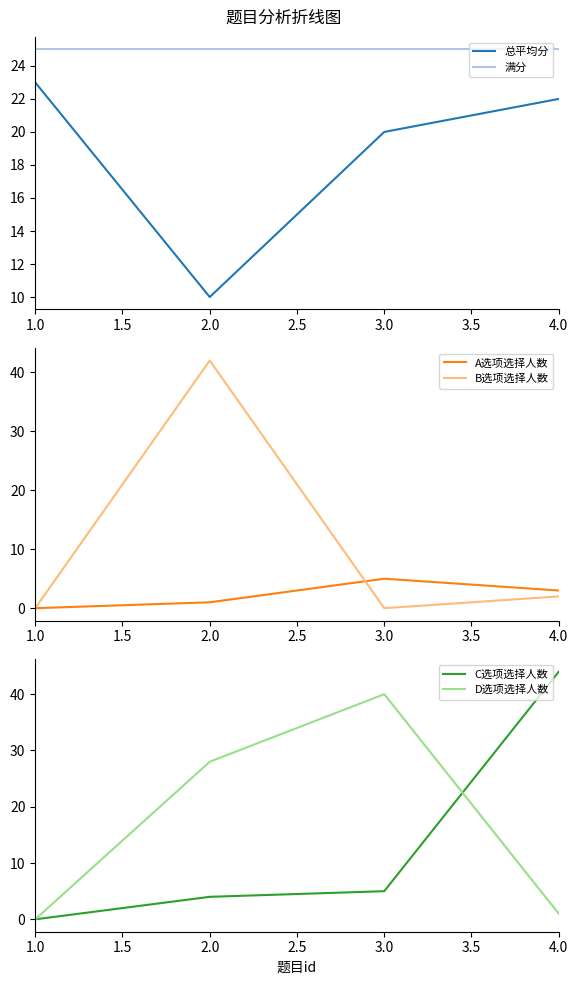

Reading right to left, what are all the values shown in this chart?

总平均分: 4.0=22	3.0=20	2.0=10	1.0=23
满分: 4.0=25	3.0=25	2.0=25	1.0=25
A选项选择人数: 4.0=3	3.0=5	2.0=1	1.0=0
B选项选择人数: 4.0=2	3.0=0	2.0=42	1.0=0
C选项选择人数: 4.0=44	3.0=5	2.0=4	1.0=0
D选项选择人数: 4.0=1	3.0=40	2.0=28	1.0=0